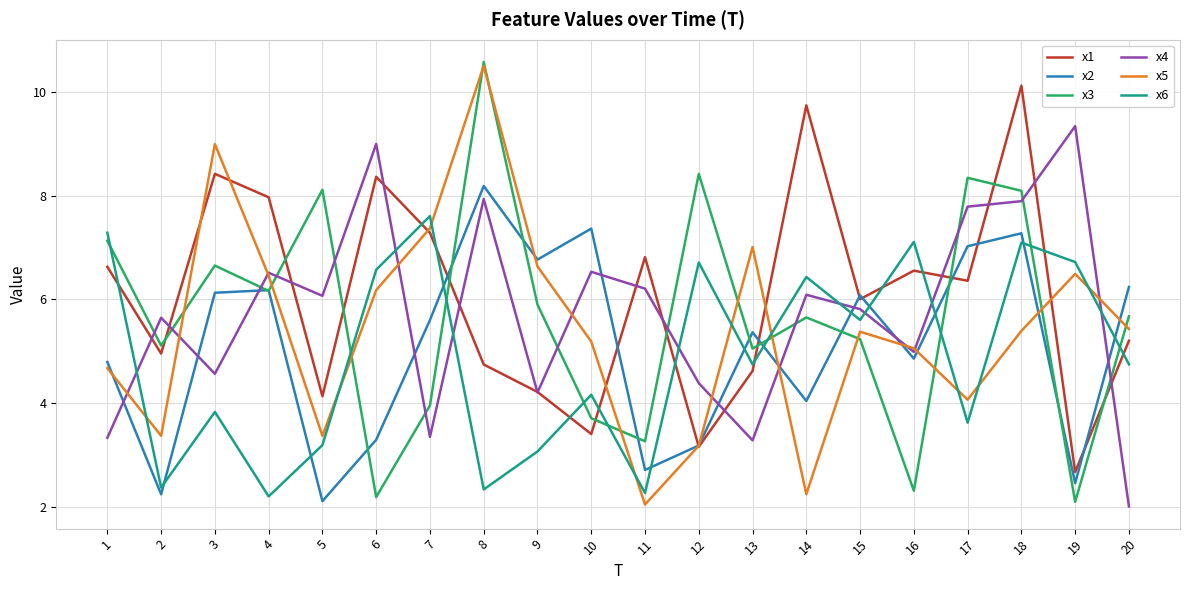

At which label is x4 closest to 5?

16